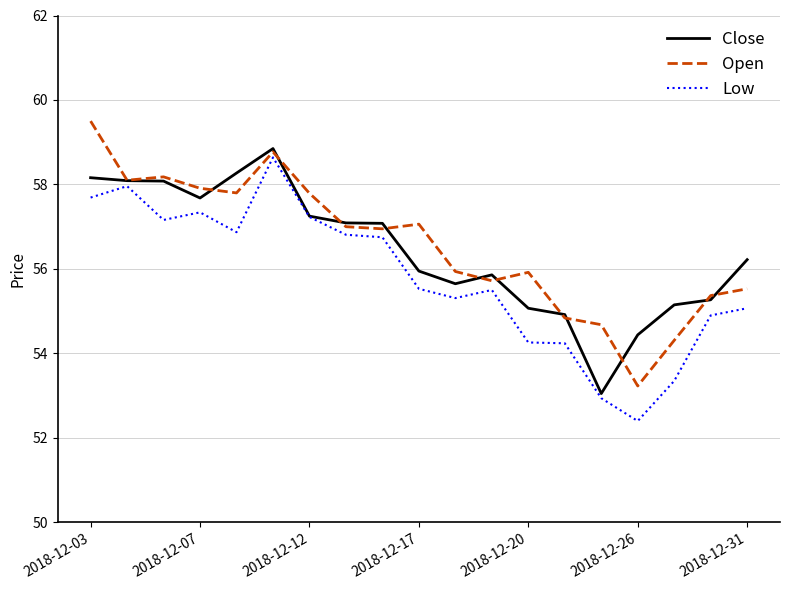

What is the minimum value shown in the chart?

52.4